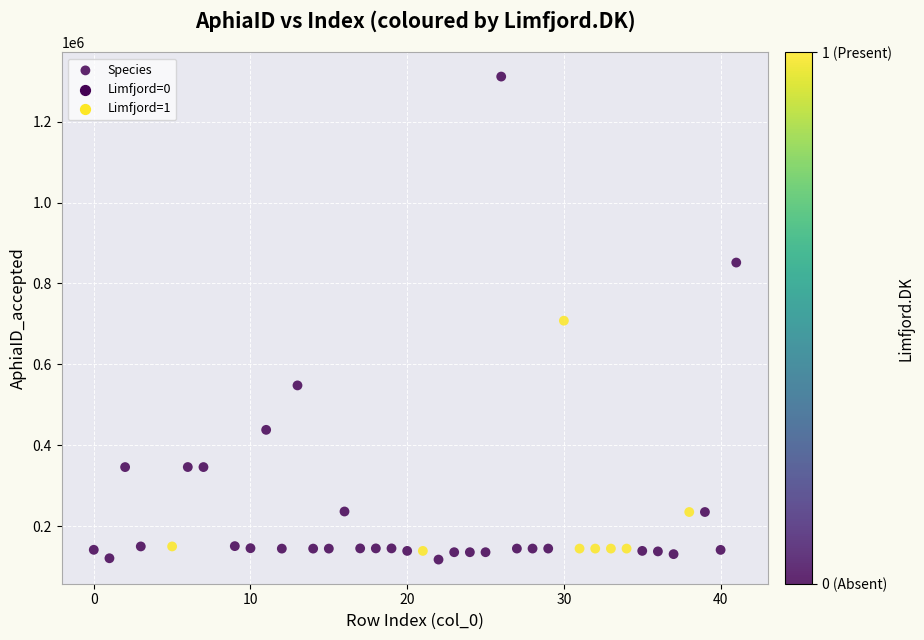

What is the range of X values (max minus min)?

41